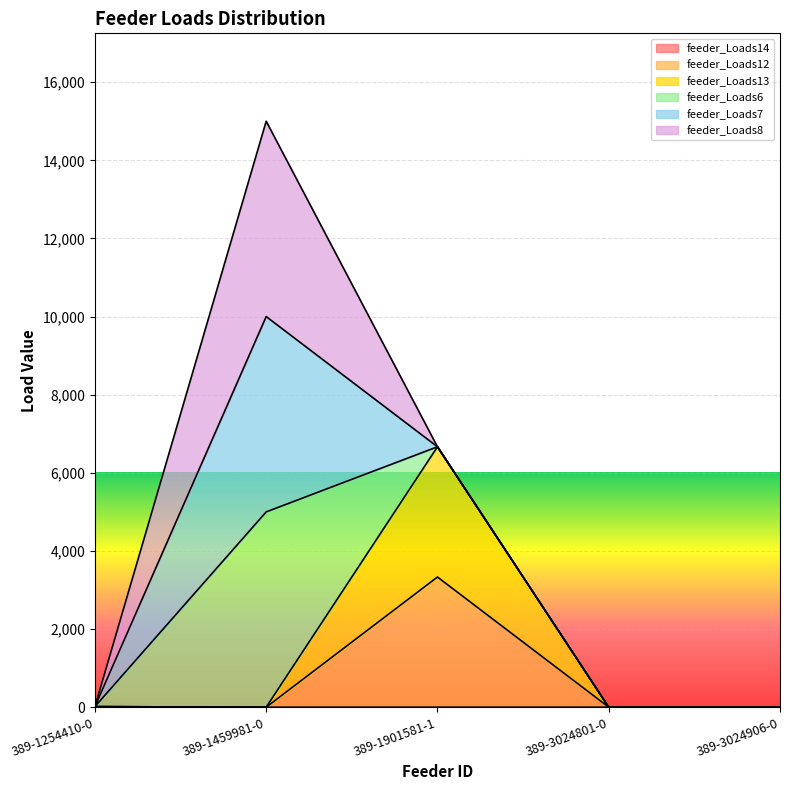

True or false: feeder_Loads14 has a value of 8.8 at 389-3024801-0.

False